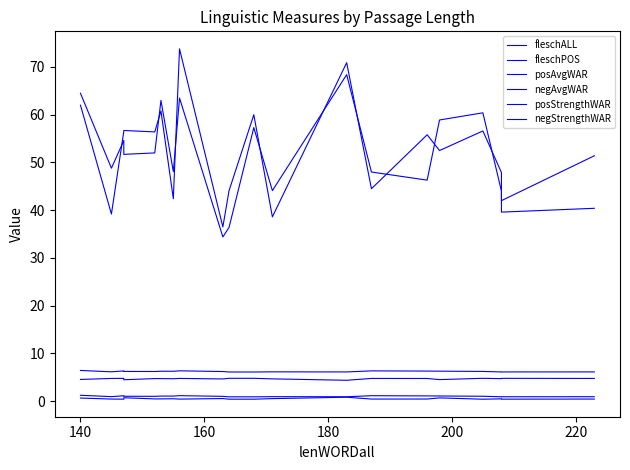

True or false: posAvgWAR has a value of 3.3 at 11.

False